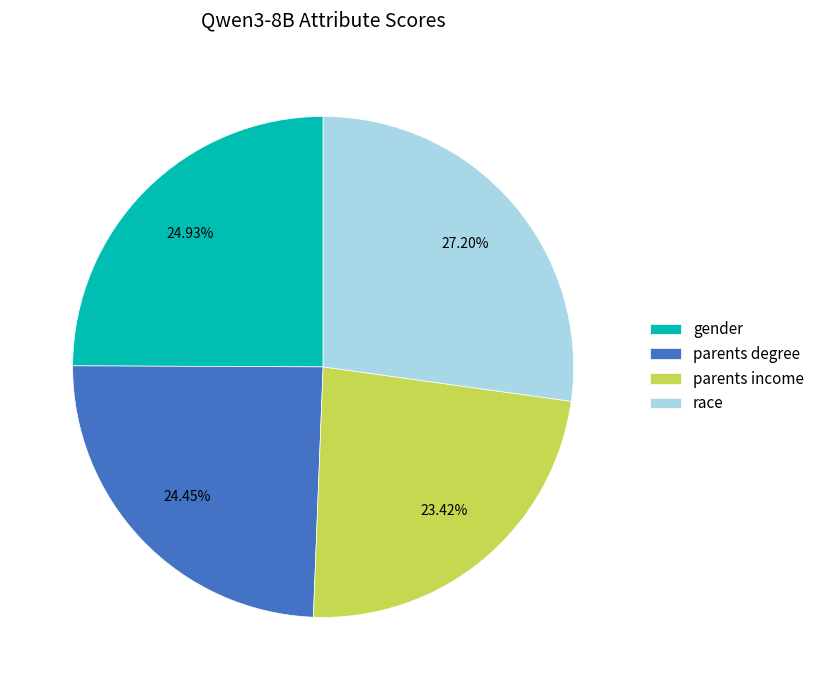

What percentage is NOT represented by race?

72.8%